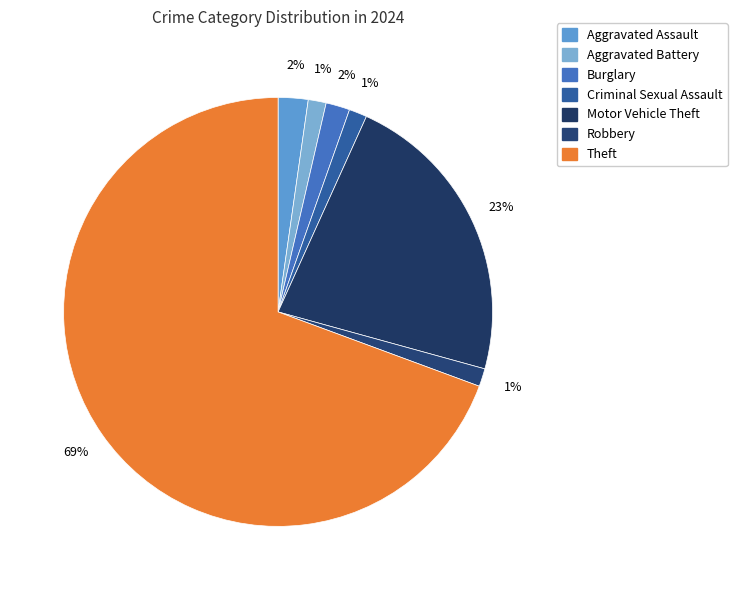

To the nearest percent, what is the average slice percentage?

14%